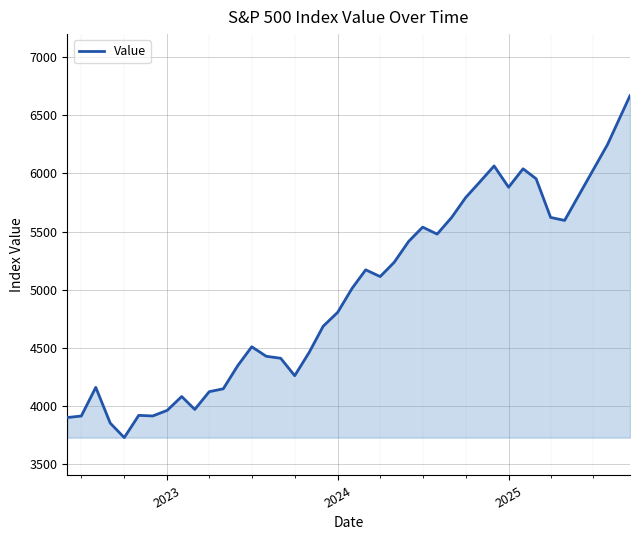

What is the difference between the maximum and minimum values?

2944.3